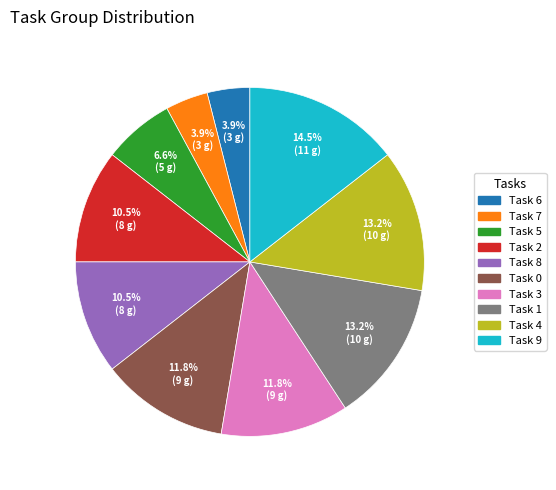

Does any single category account for the majority?

No